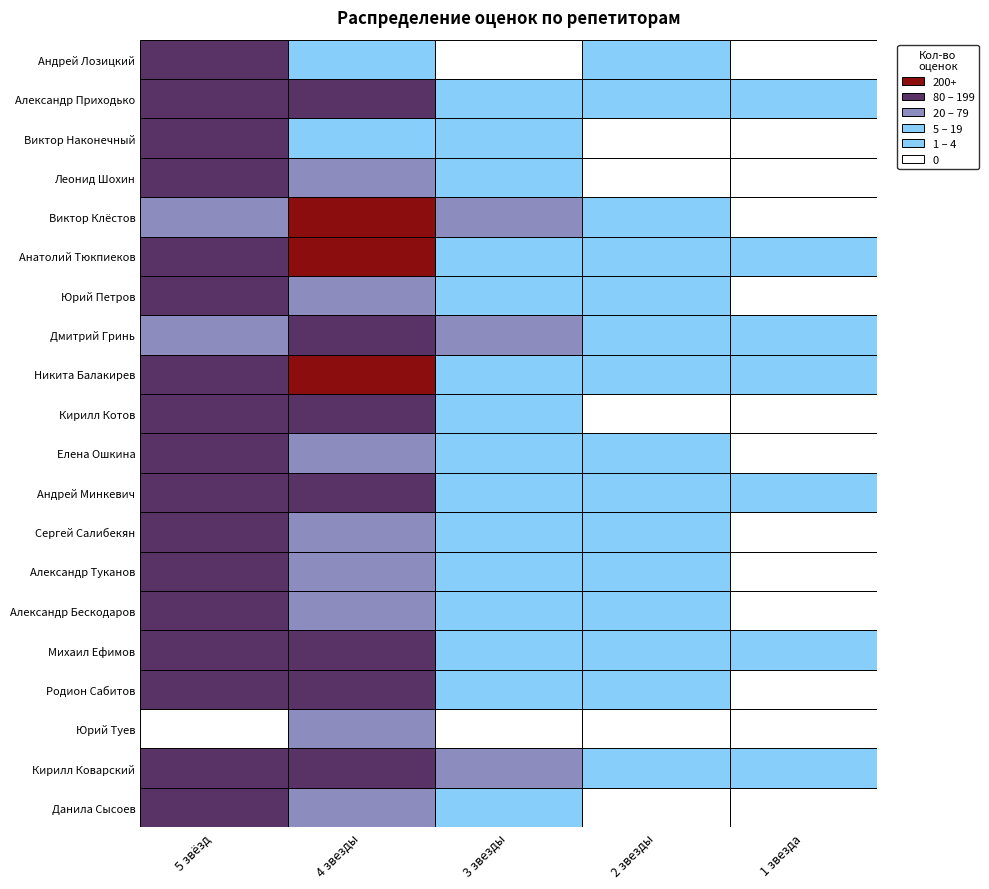

Reading left to right, extract all data points from this chart.

FiveRate: 95	84	0	83	81	94	95	93	93	94	98	92	66	92	89	78	91	94	84	88
FourRate: 68	144	22	95	102	74	75	75	133	63	172	436	107	56	219	209	31	15	127	15
ThreeRate: 4	20	0	13	11	3	2	4	1	2	1	17	24	3	11	34	3	1	9	0
TwoRate: 0	2	0	3	3	1	1	1	1	1	0	6	8	1	5	10	0	0	5	1
OneRate: 0	1	0	0	2	0	0	0	1	0	0	2	3	0	2	0	0	0	2	0
CountRates: 73	169	22	111	118	79	78	80	143	68	174	462	143	61	243	258	34	16	152	16